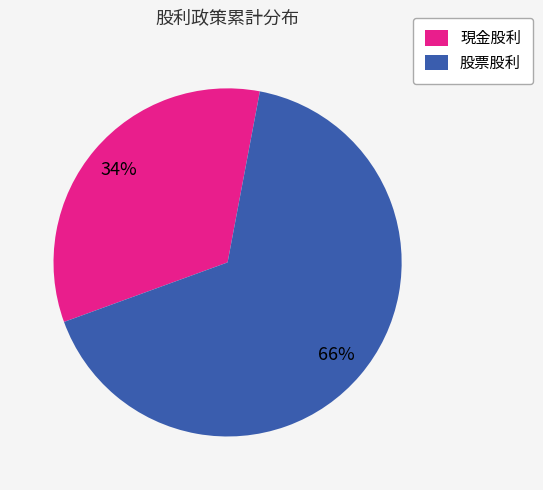

To the nearest percent, what percentage of the pie is 現金股利?

34%